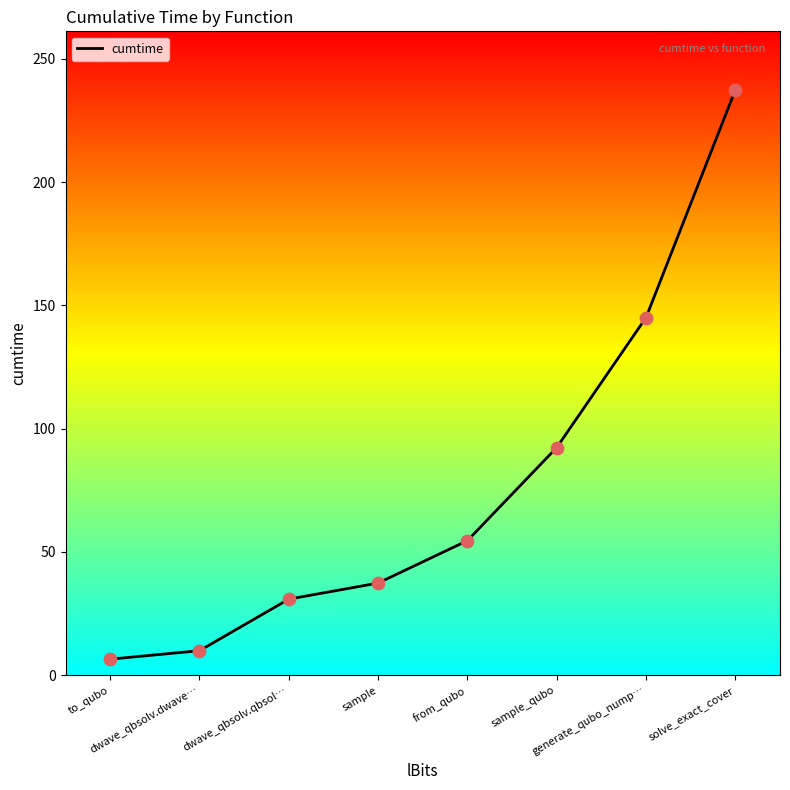

Which has a higher value, from_qubo or generate_qubo_nump…?

generate_qubo_nump…